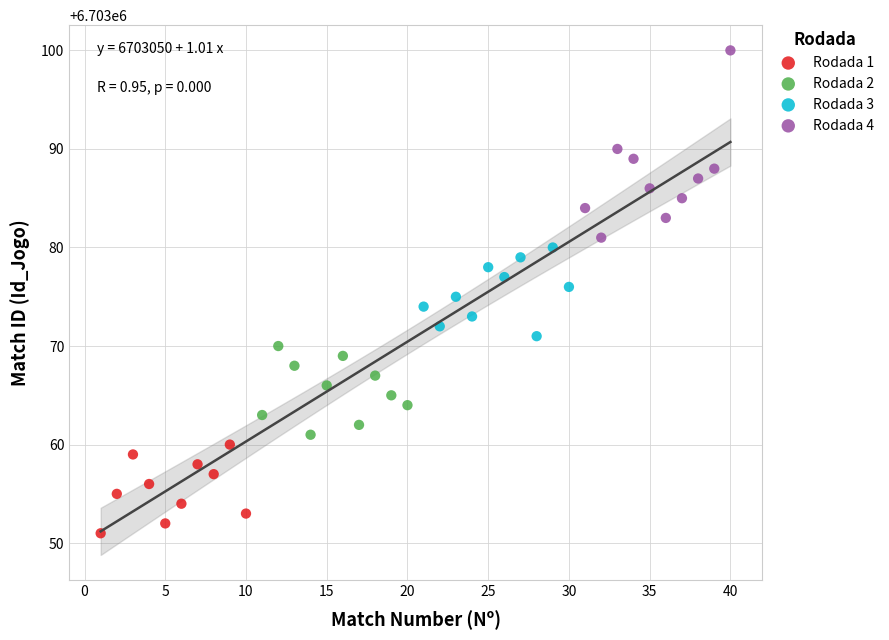

Which series reaches the maximum Y coordinate?

Rodada 4